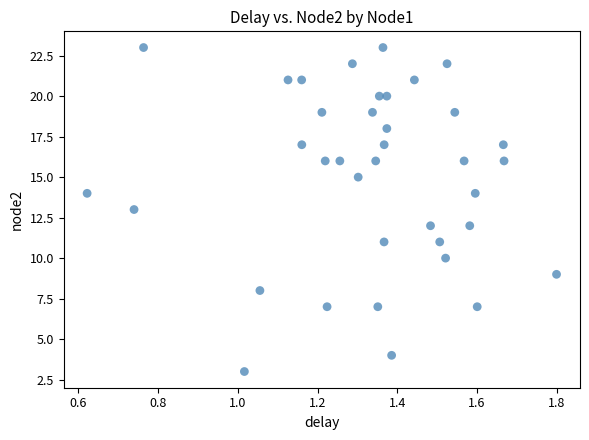

What is the range of Y values (max minus min)?

20